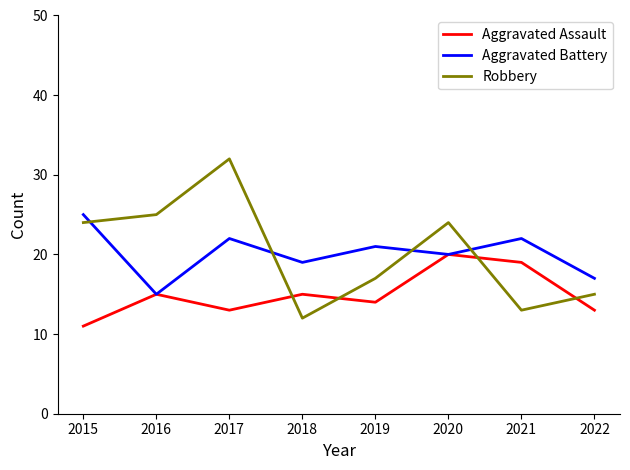

What value does the Aggravated Battery series have at 2017?

22